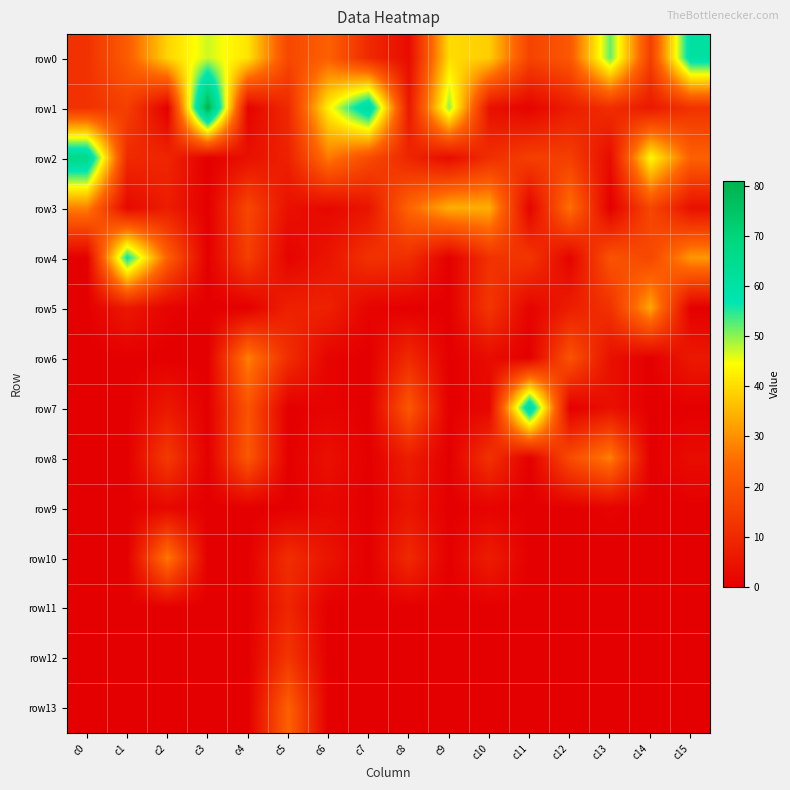

Which category has the lowest value across all series?

c2